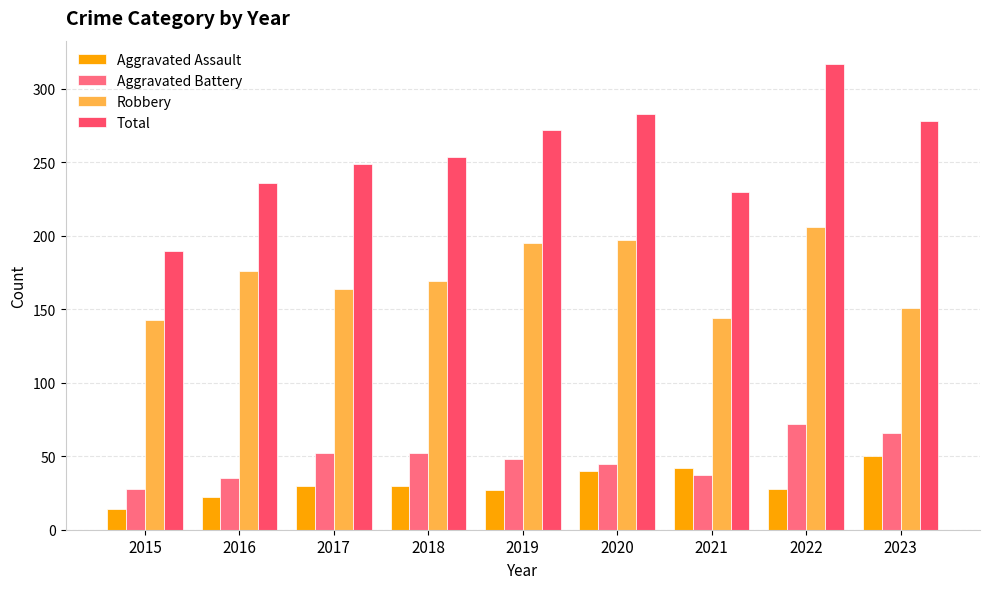

Is it true that Robbery equals 169 at 2018?

True